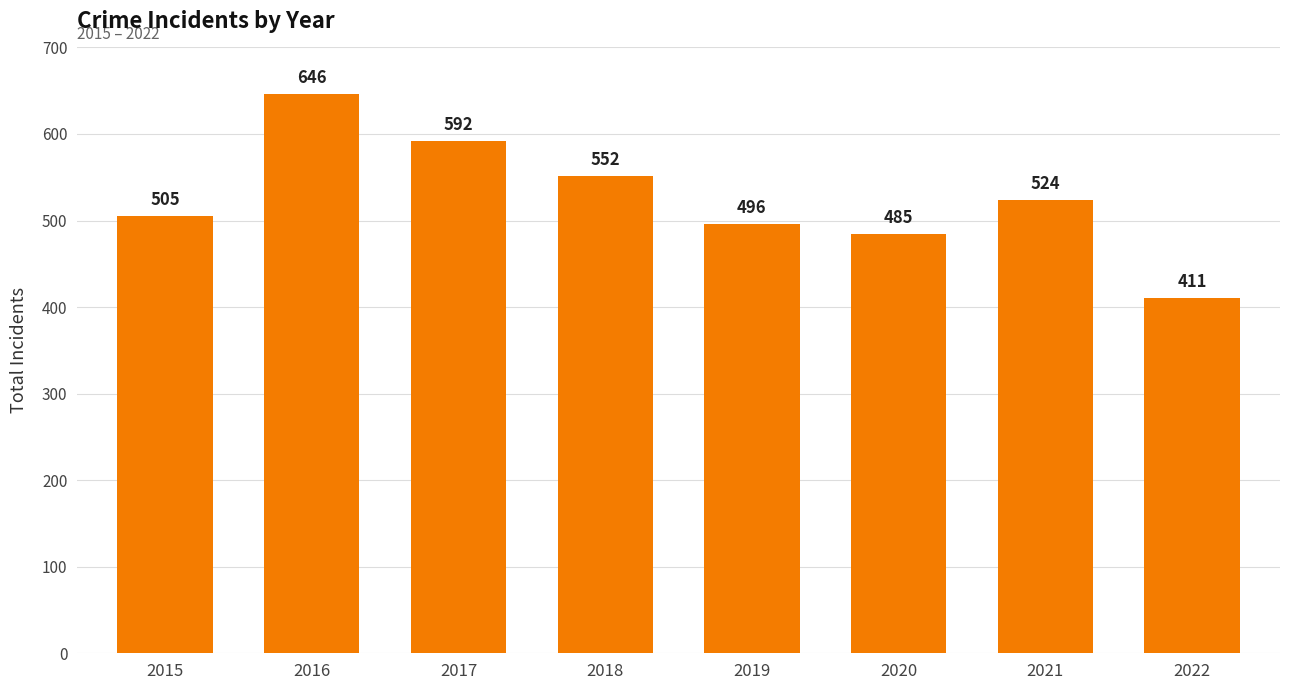

List the labels in order of value, largest first.

2016, 2017, 2018, 2021, 2015, 2019, 2020, 2022